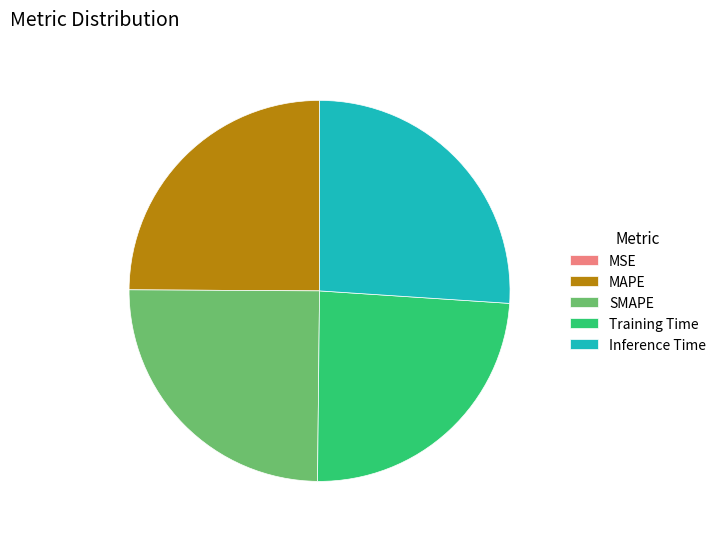

Which category has the biggest portion of the pie?

Inference Time